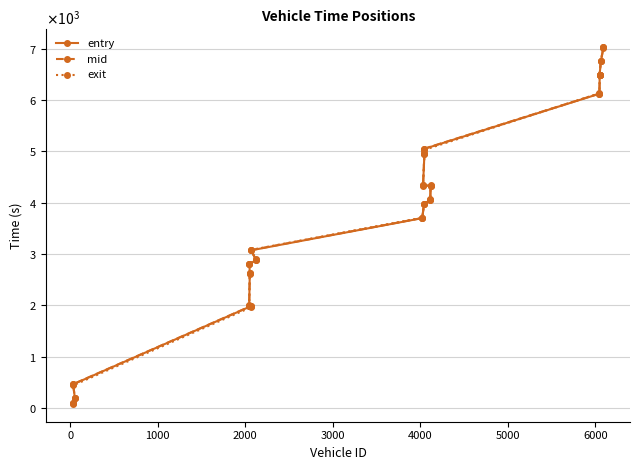

What are all the series names shown in the legend?

entry, mid, exit